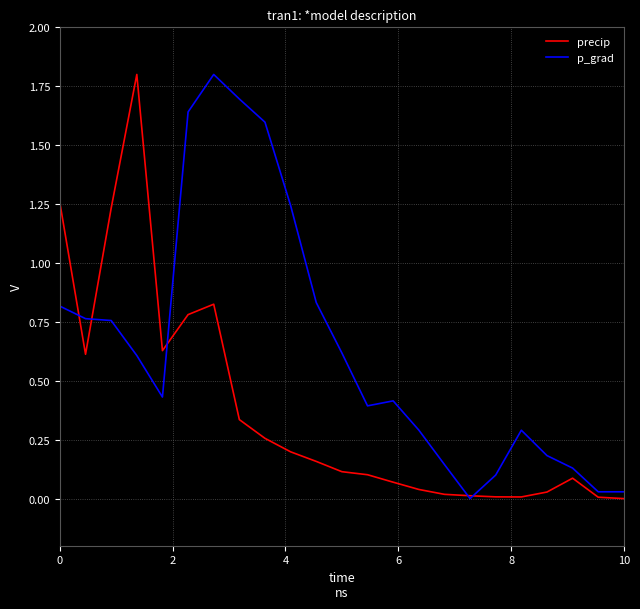

List the series in order of their overall mean, highest first.

p_grad, precip